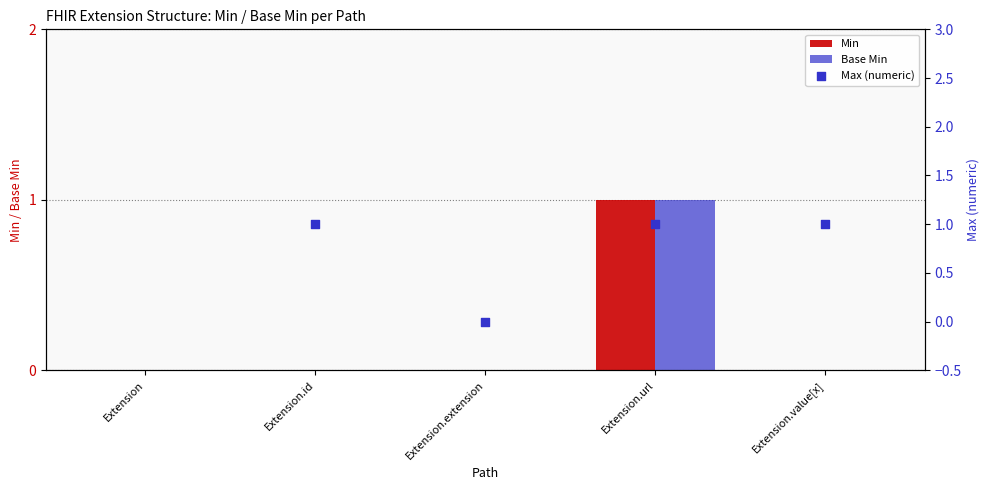

What are all the series names shown in the legend?

Min, Base Min, Max (numeric)